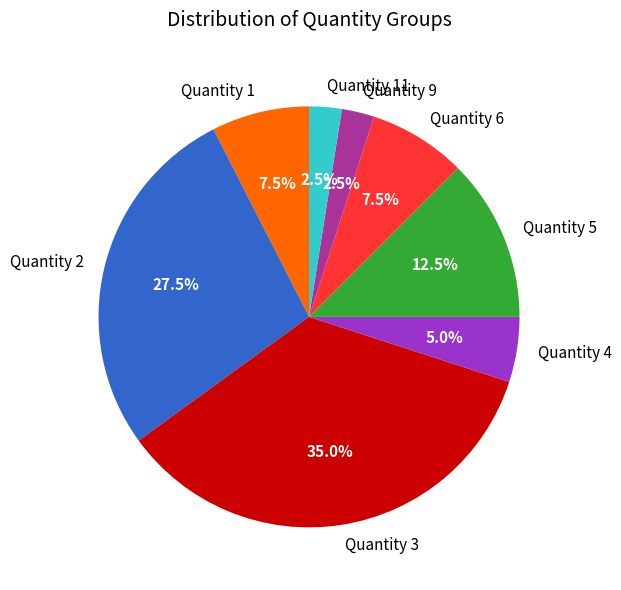

To the nearest percent, what percentage of the pie is Quantity 3?

35%